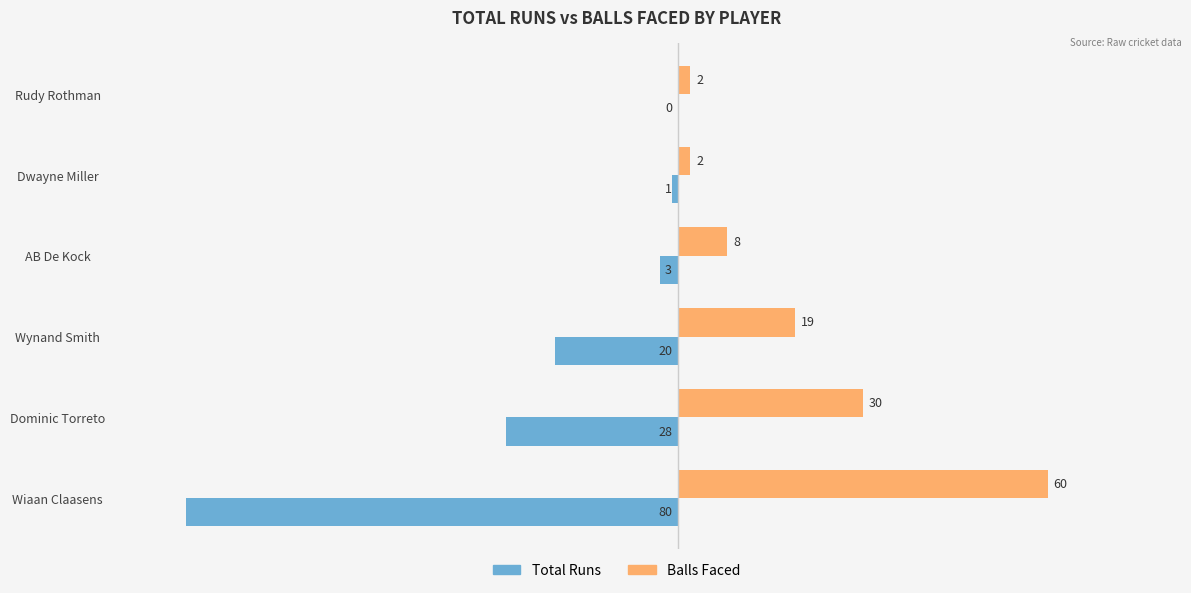

At which category is the sum across all series the highest?

AB De Kock